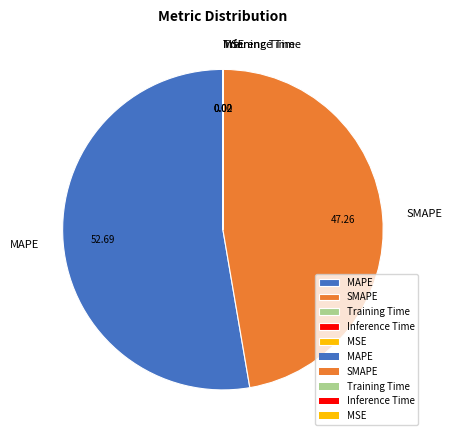

What is the majority slice?

MAPE